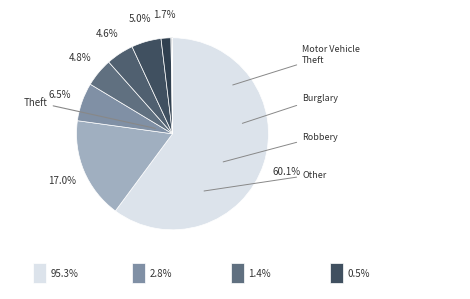

To the nearest percent, what is the average slice percentage?

11%